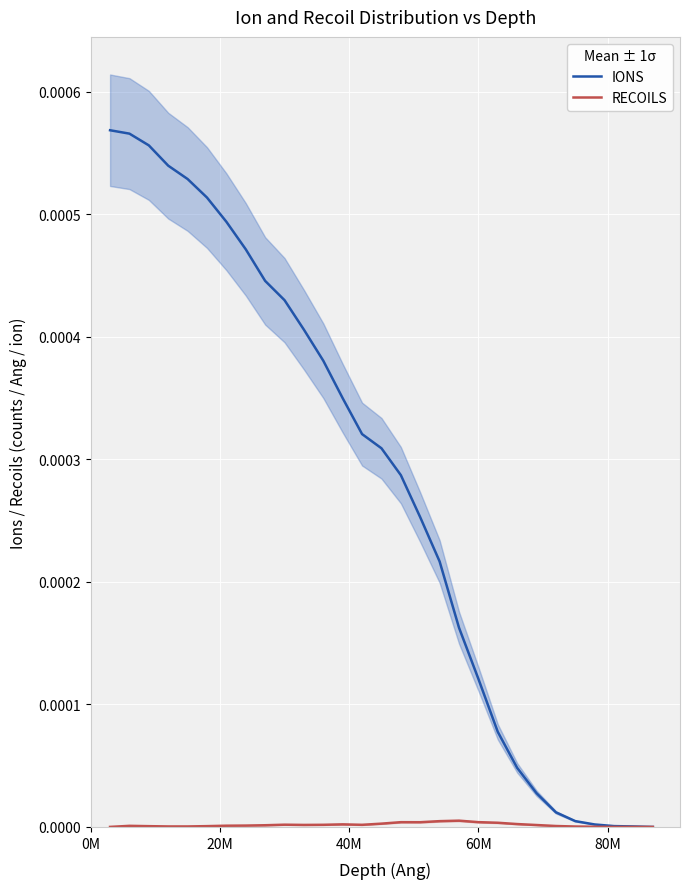

What are all the series names shown in the legend?

IONS, RECOILS